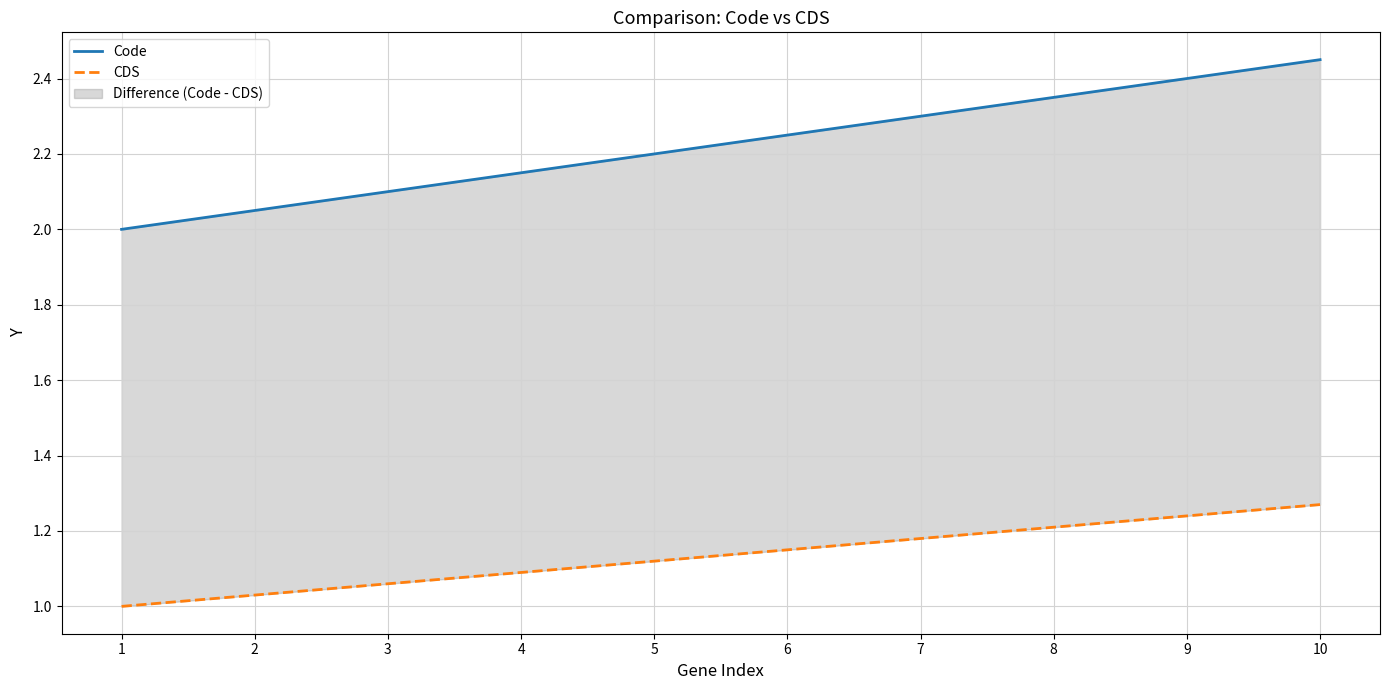

Reading left to right, transcribe all the data shown in this chart.

Code: 1=2.0	2=2.0	3=2.1	4=2.1	5=2.2	6=2.2	7=2.3	8=2.4	9=2.4	10=2.5
CDS: 1=1.0	2=1.0	3=1.1	4=1.1	5=1.1	6=1.1	7=1.2	8=1.2	9=1.2	10=1.3